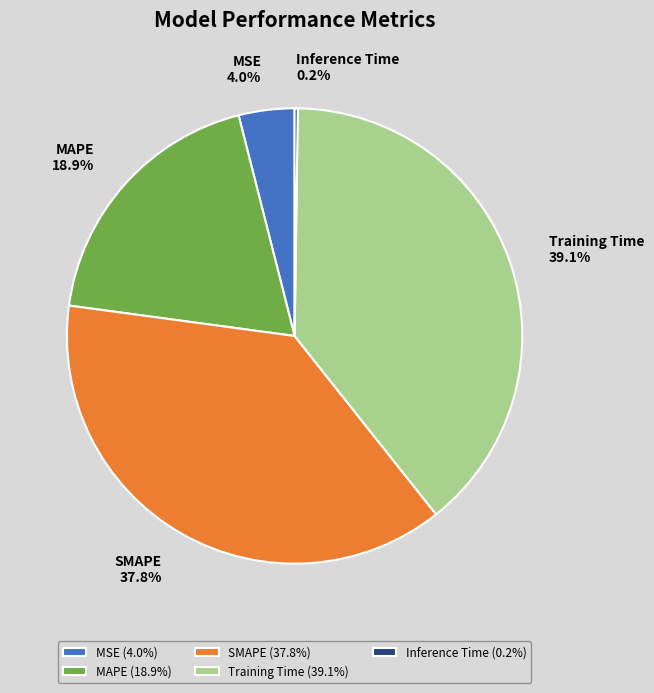

Which has a higher value, Training Time or MSE?

Training Time